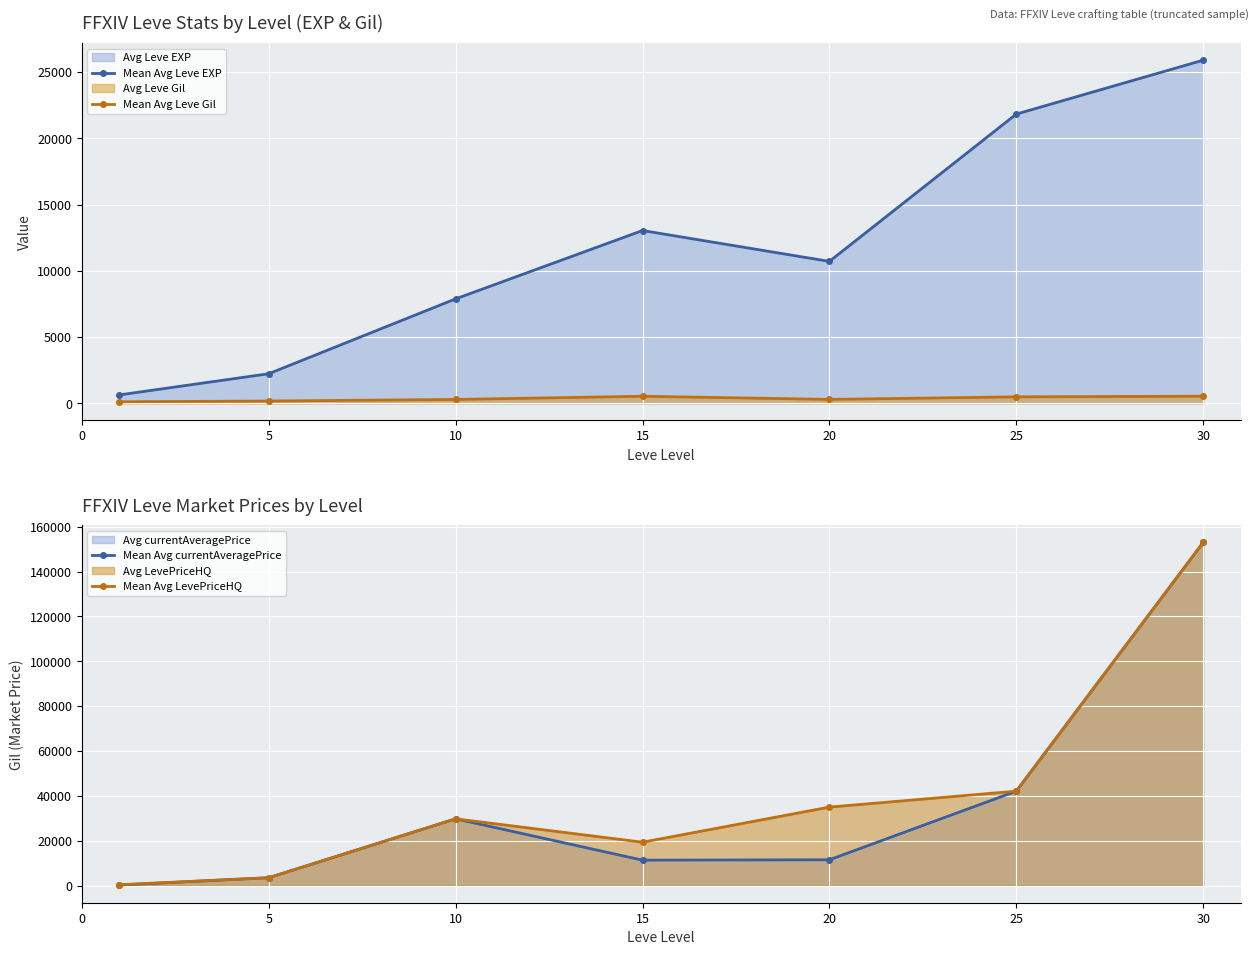

What is the difference between the maximum and second lowest values in the Mean Avg Leve EXP series?

23670